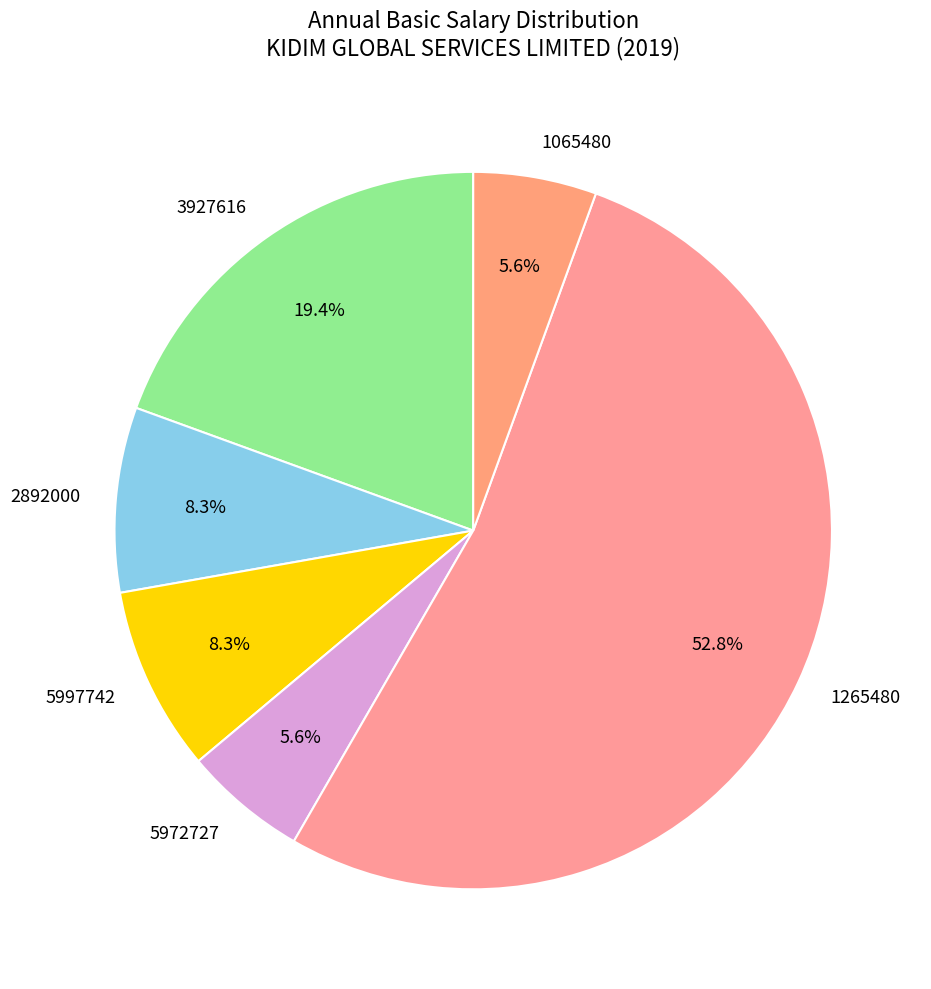

Is the sum of 2892000 and 5997742 greater than half?

No